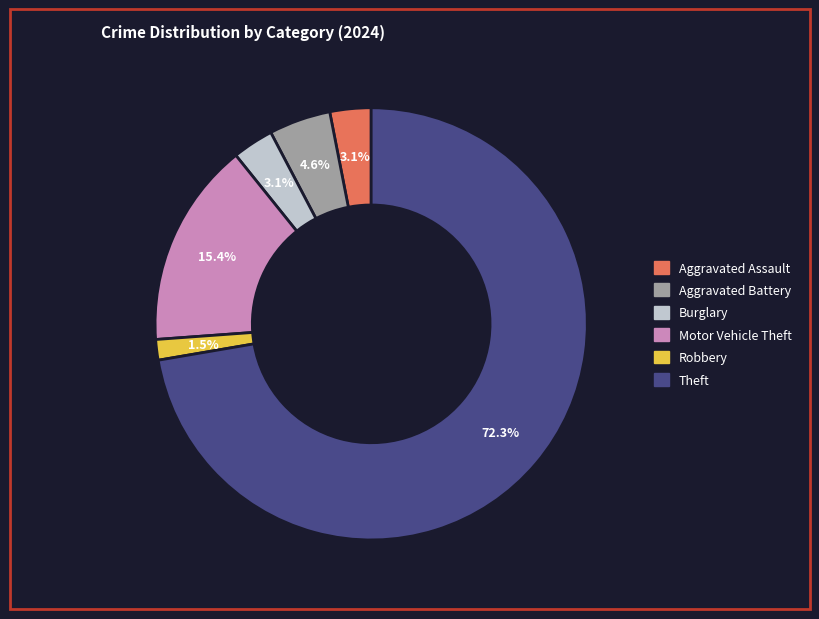

How many segments does this pie chart have?

6